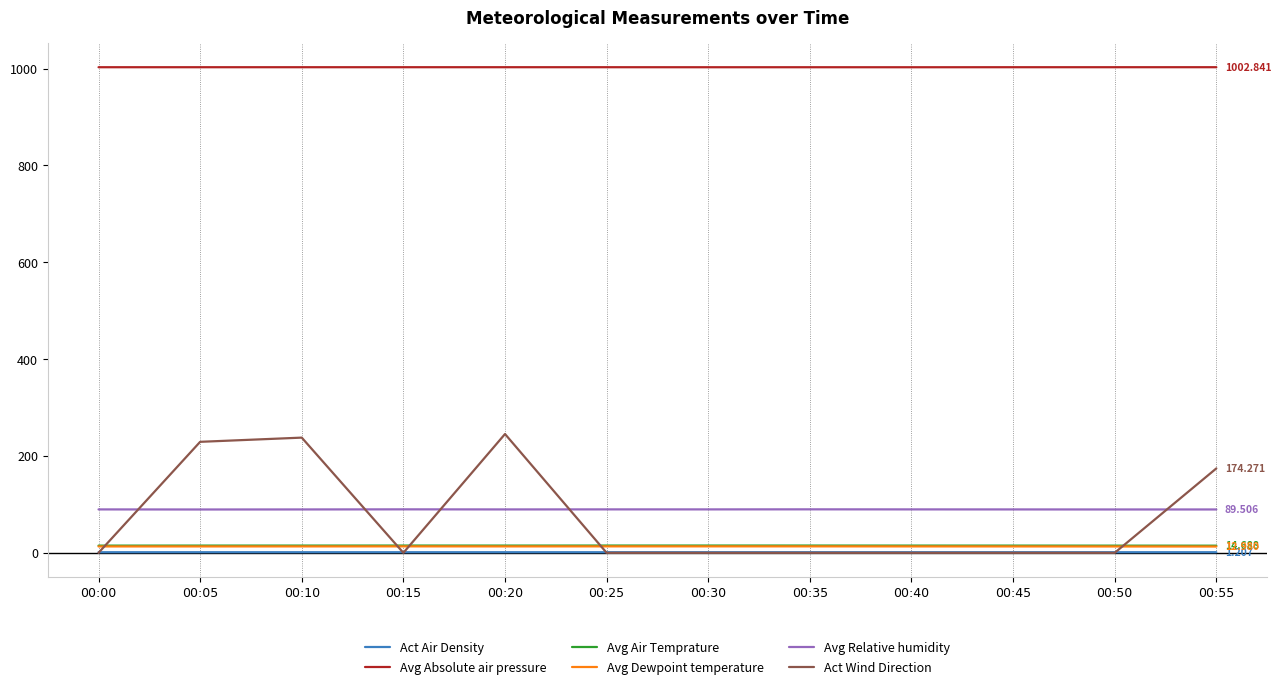

Which series has the largest range (max minus min)?

Act Wind Direction